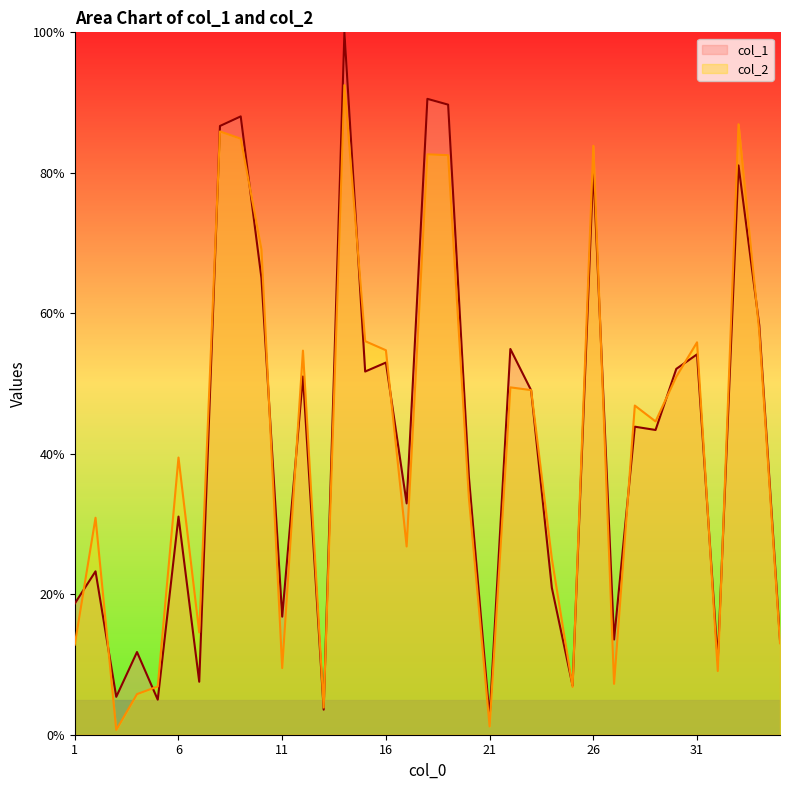

At how many categories does at least one series exceed 23?

23